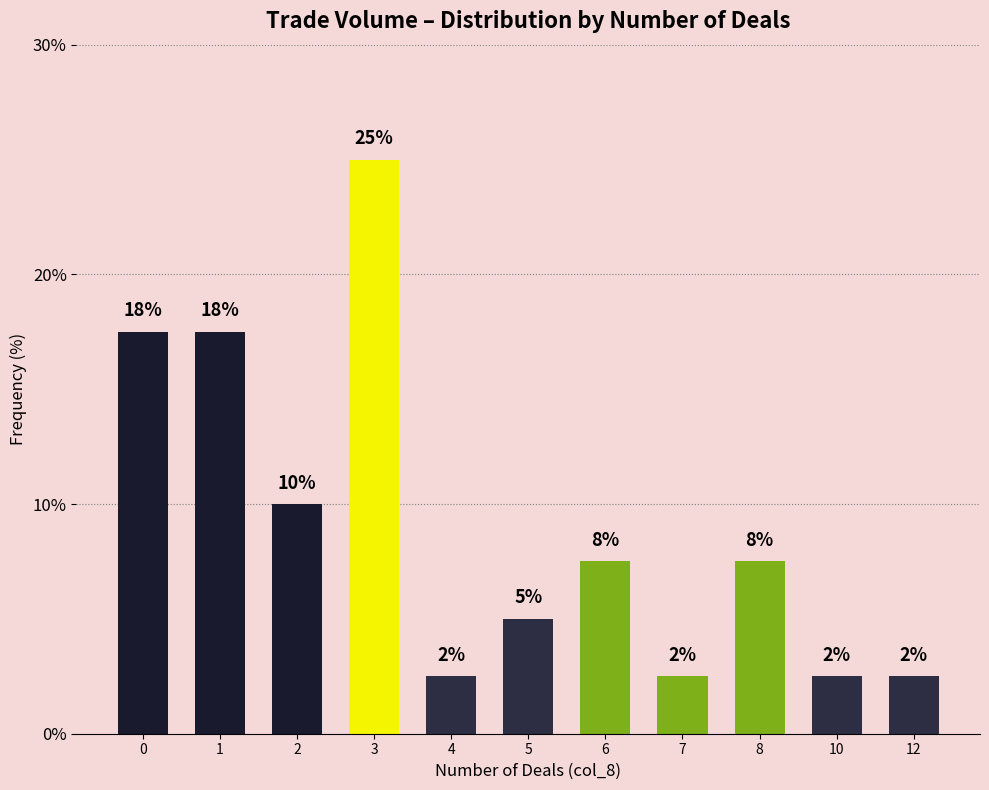

How many data points are above 7?

6